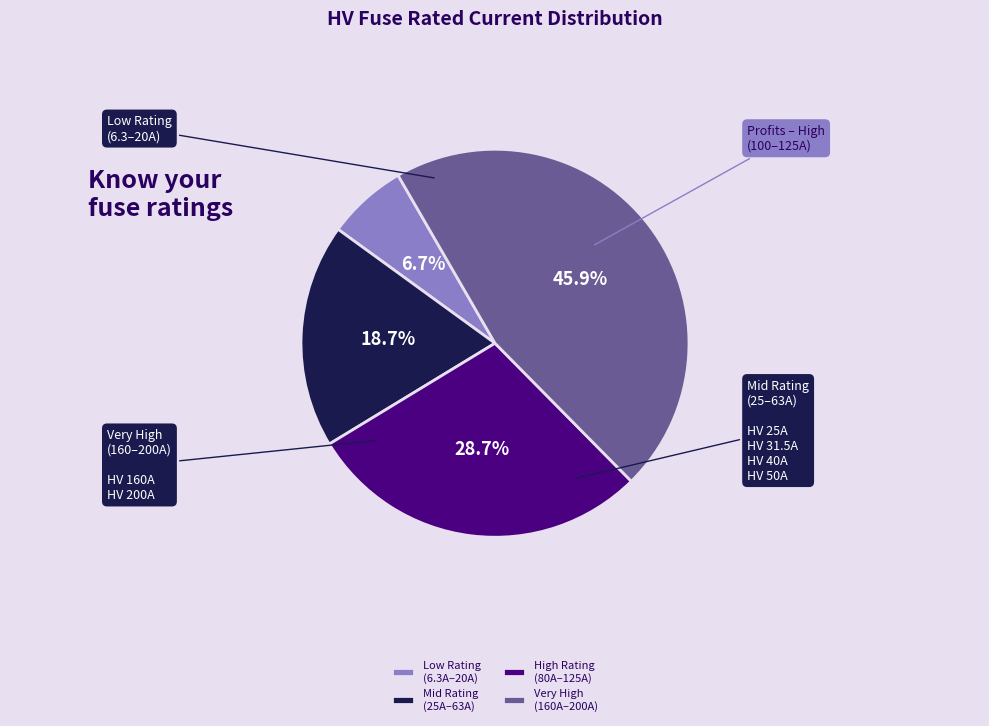

To the nearest percent, what is the average slice percentage?

25%